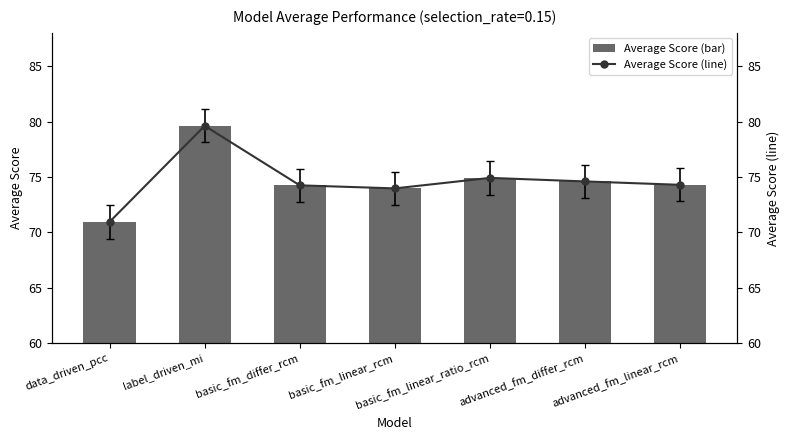

What is the sum of the Average Score values at basic_fm_differ_rcm and data_driven_pcc?

145.2